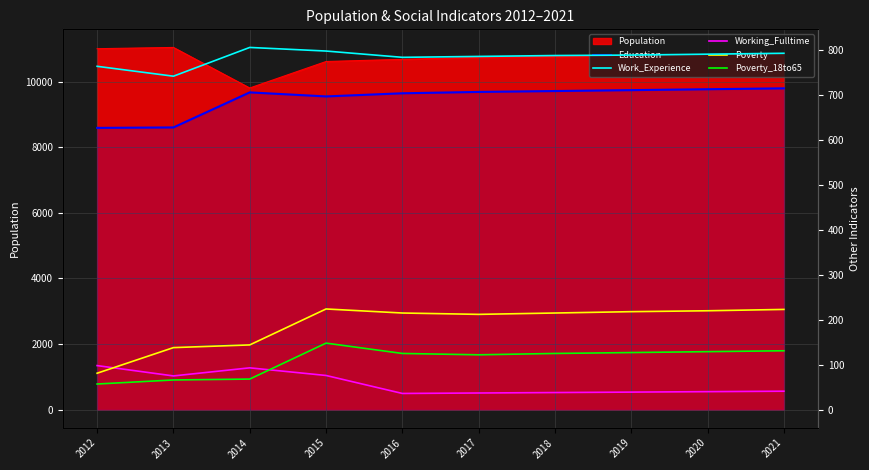

What is the difference between the maximum and minimum values in the Poverty_18to65 series?

91